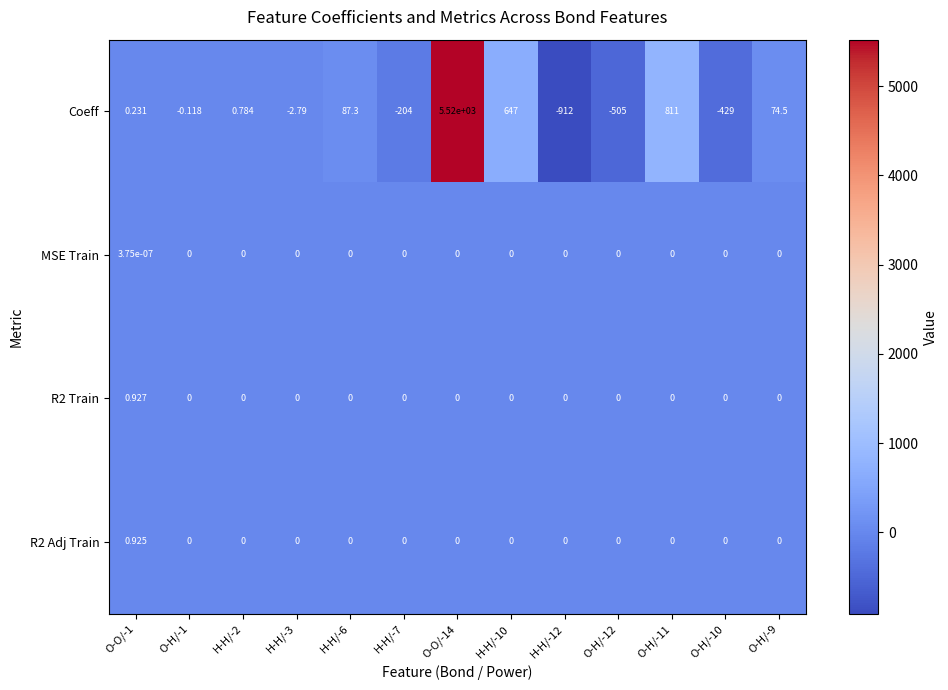

How many data points does each series have?

13